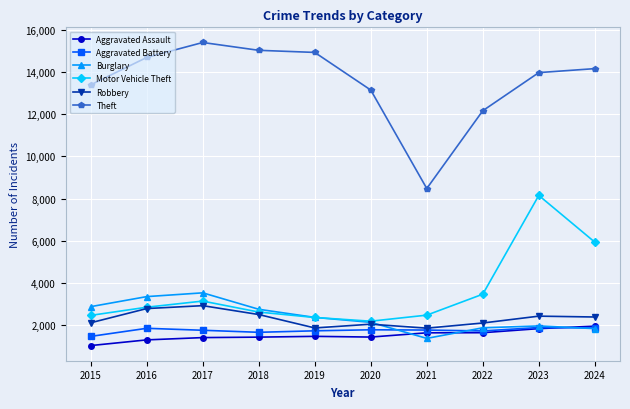

Which series changed the most between 2020 and 2024?

Motor Vehicle Theft